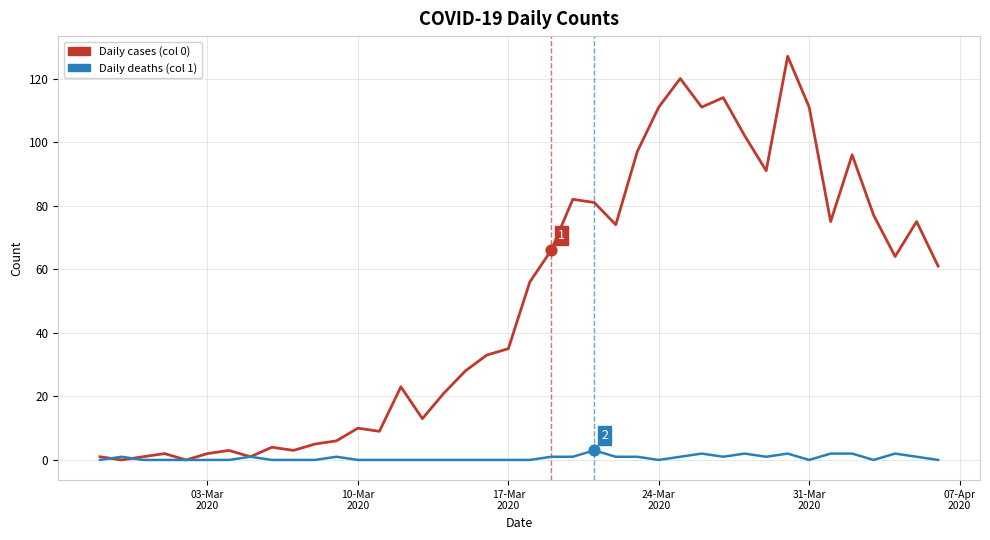

Which series has the largest total across all categories?

Daily cases (col 0)